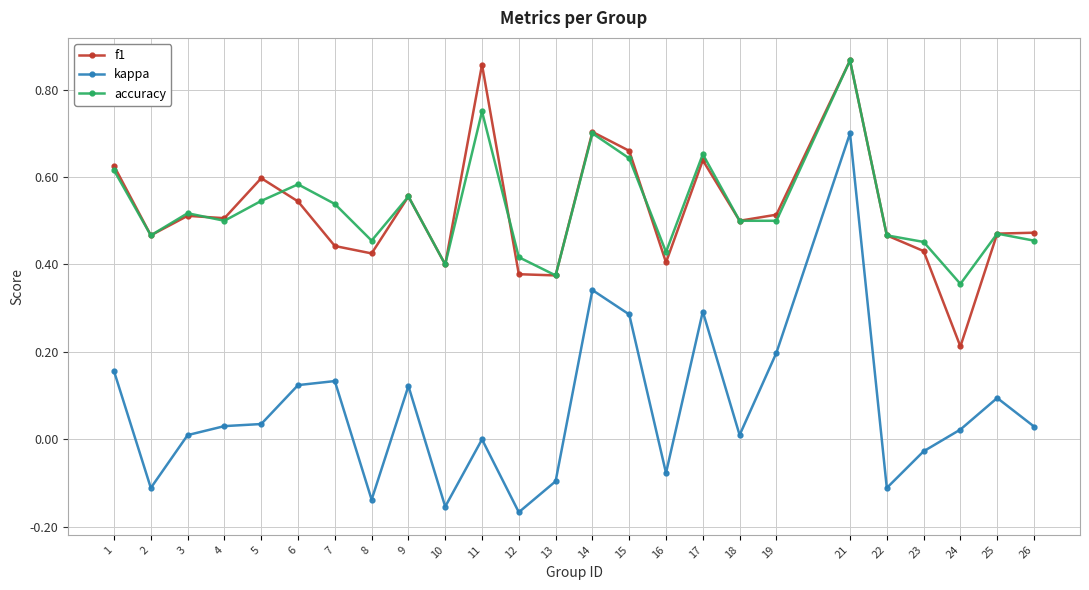

At which category does kappa reach its first local valley?

2